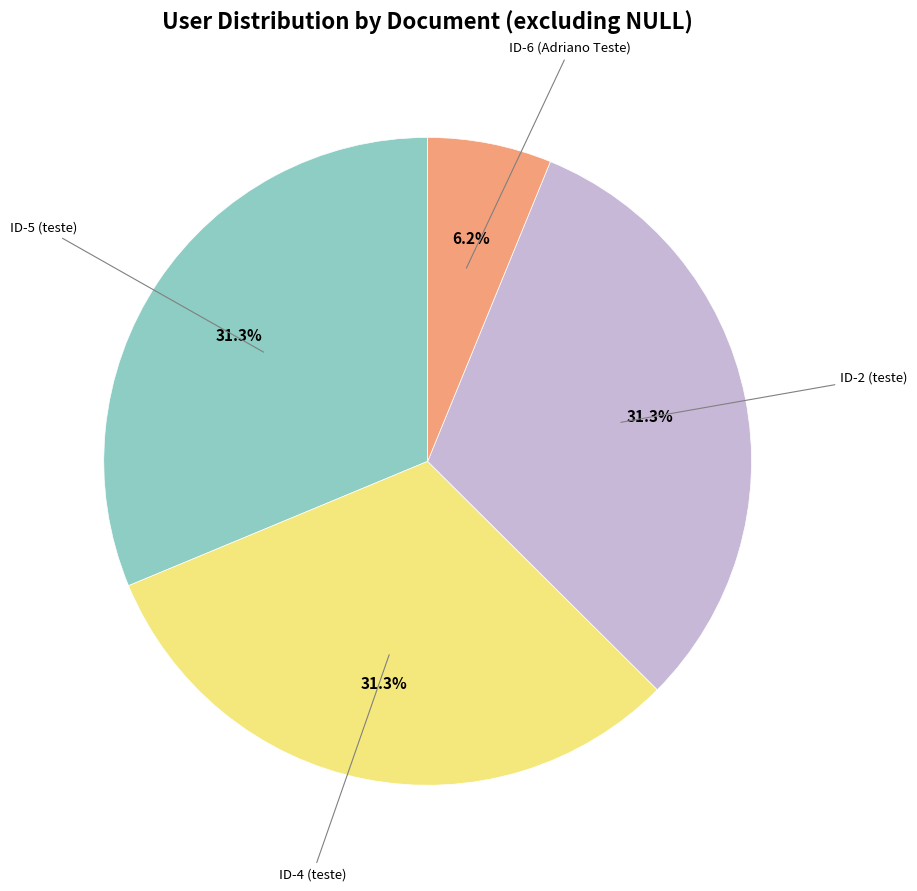

Is there a majority slice in this chart?

No